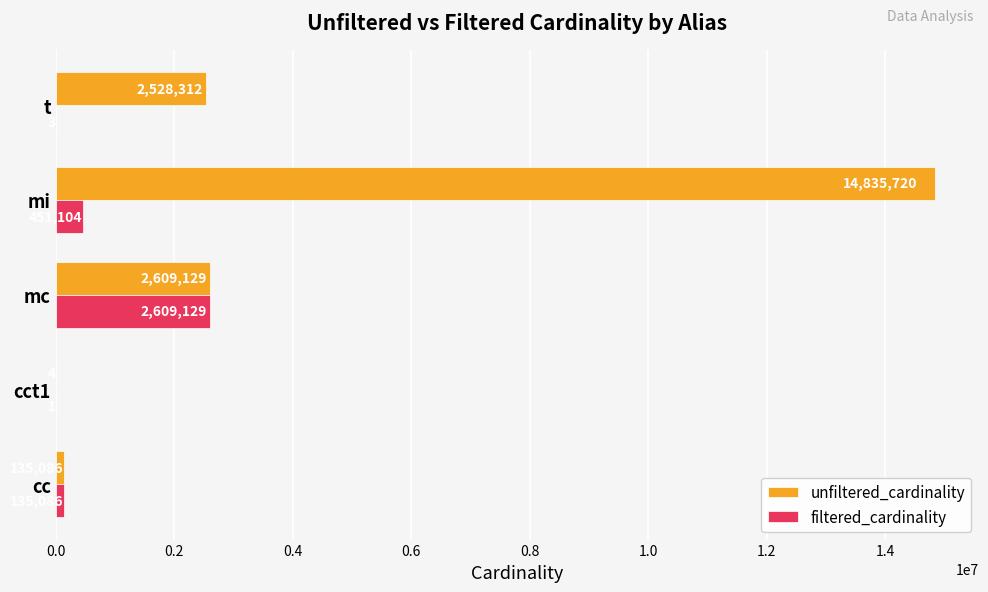

True or false: unfiltered_cardinality has a value of 1424409 at t.

False